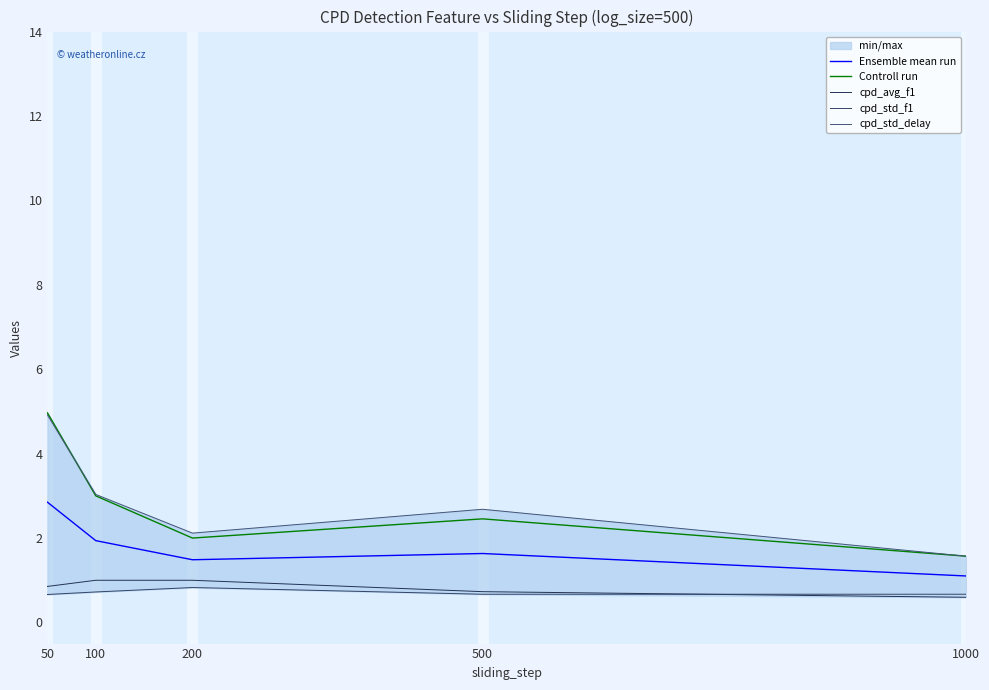

True or false: Controll run and cpd_std_delay cross at least once.

True